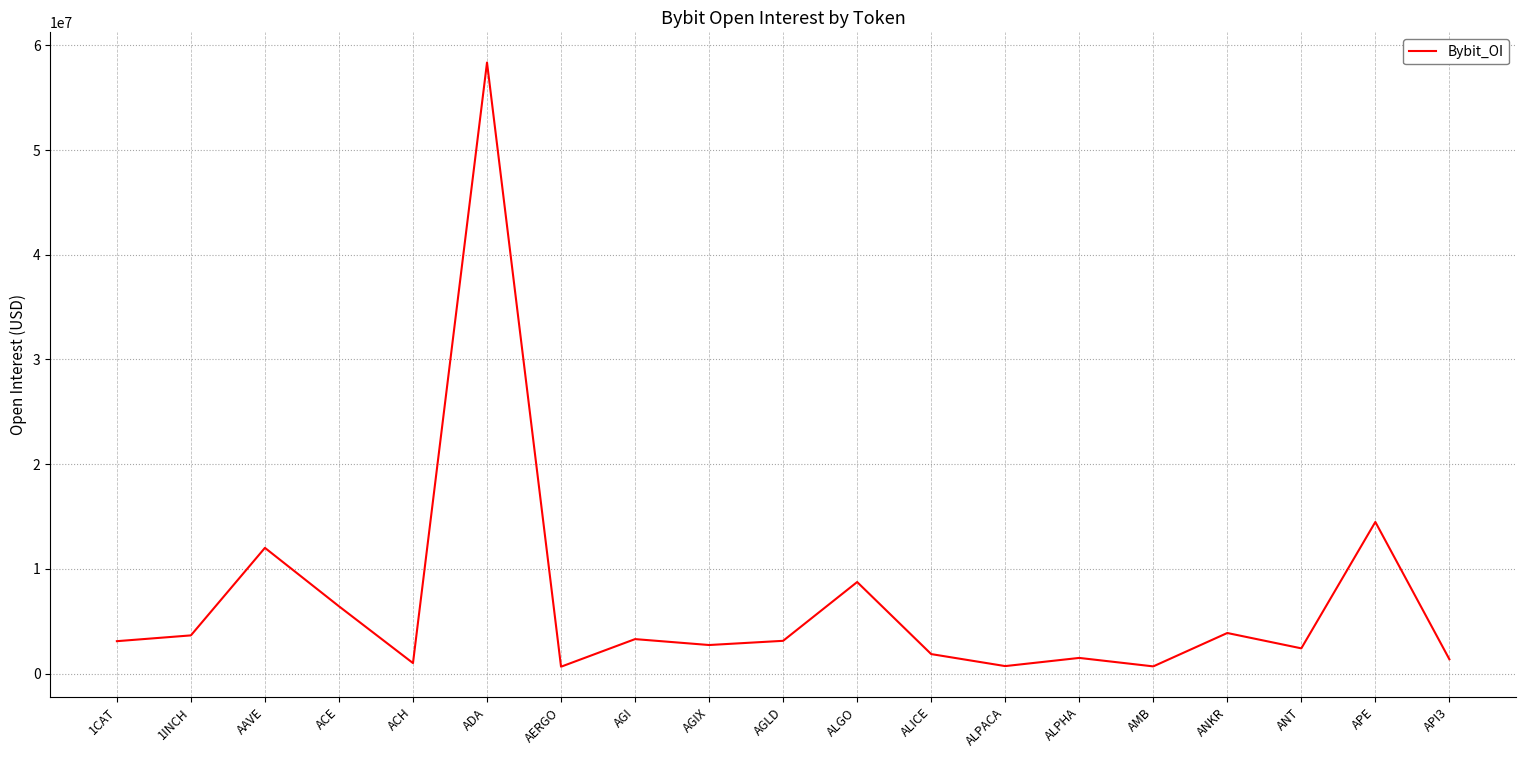

At which label is the value closest to 29505662?

APE